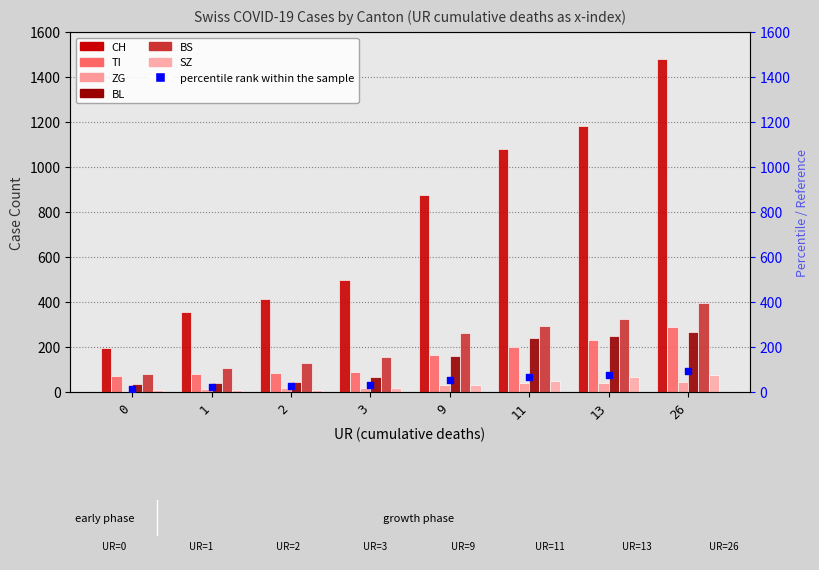

Which series contains the highest Y value?

CH